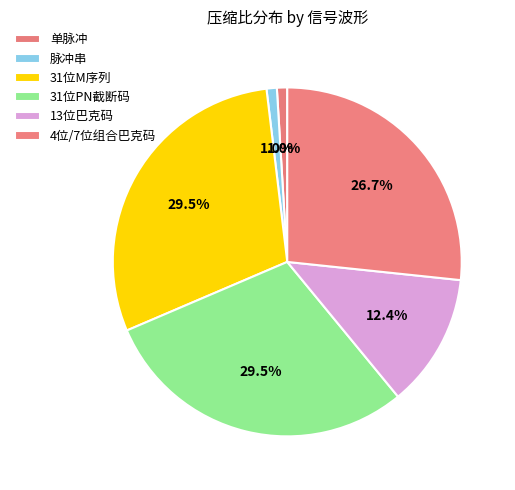

Which slice is the largest?

31位M序列